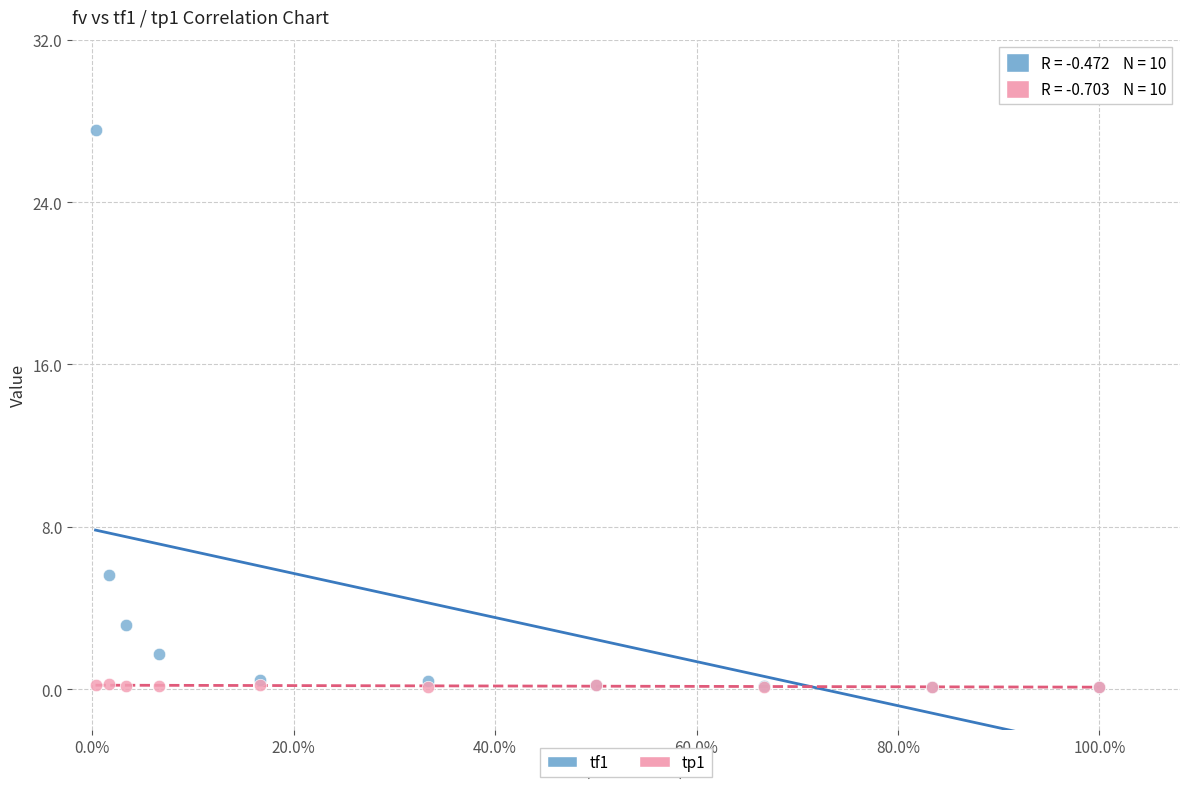

What are all the series names shown in the legend?

tf1, tp1